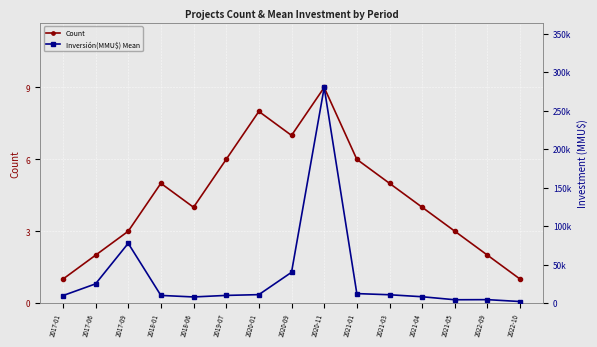

What is the difference between the second highest and second lowest values in the Count series?

7